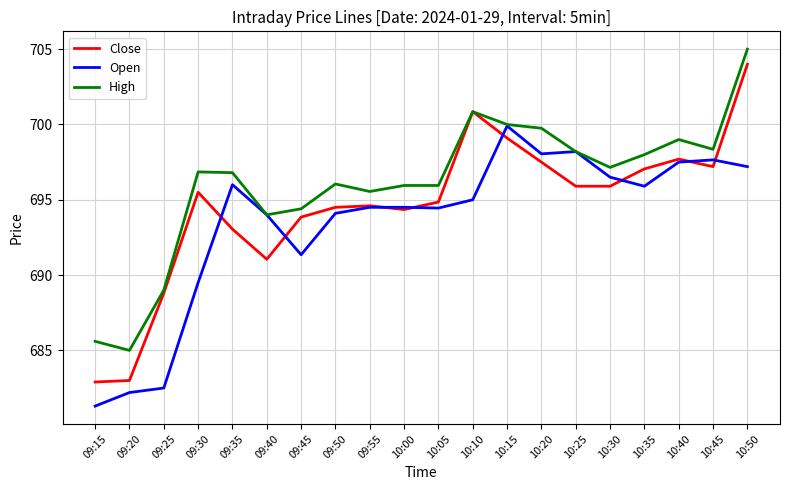

Is this an area chart (filled region under the line)?

No